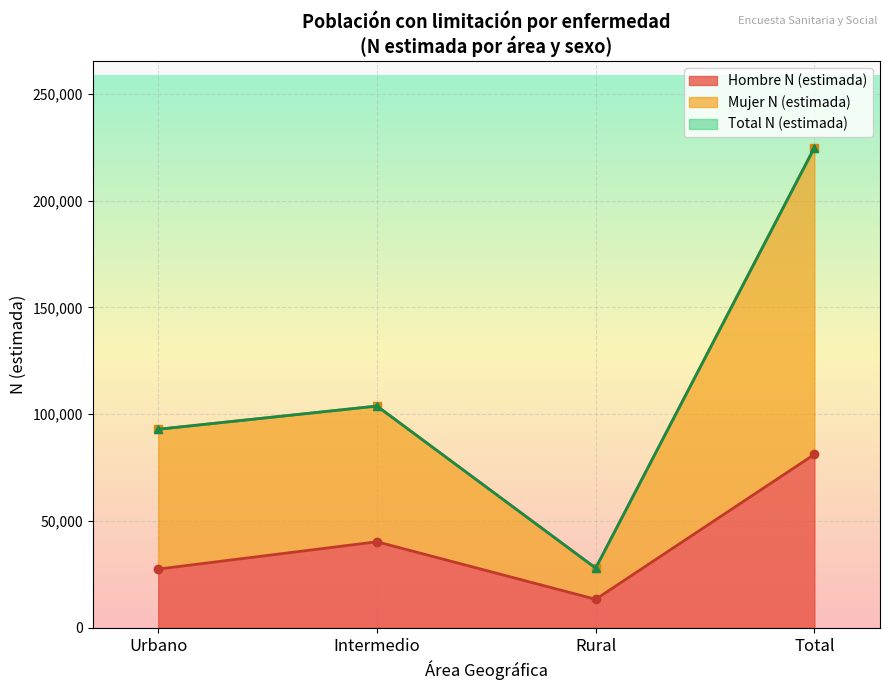

Between Rural and Intermedio, which is larger?

Intermedio